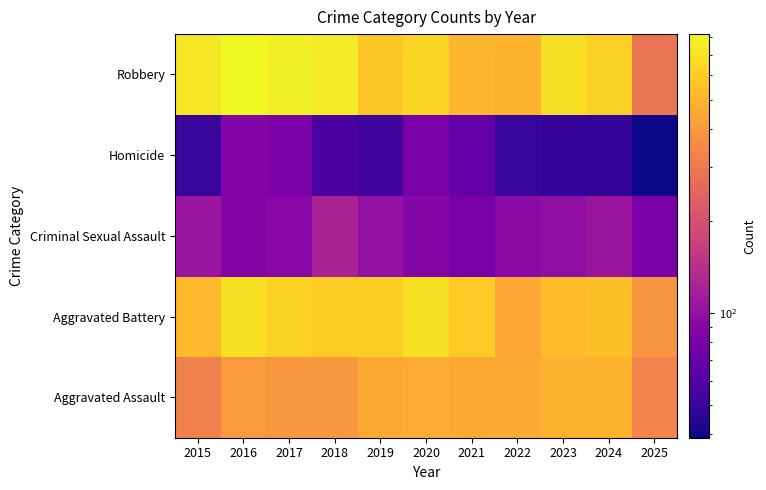

Between 2023 and 2015, which is larger?

2023